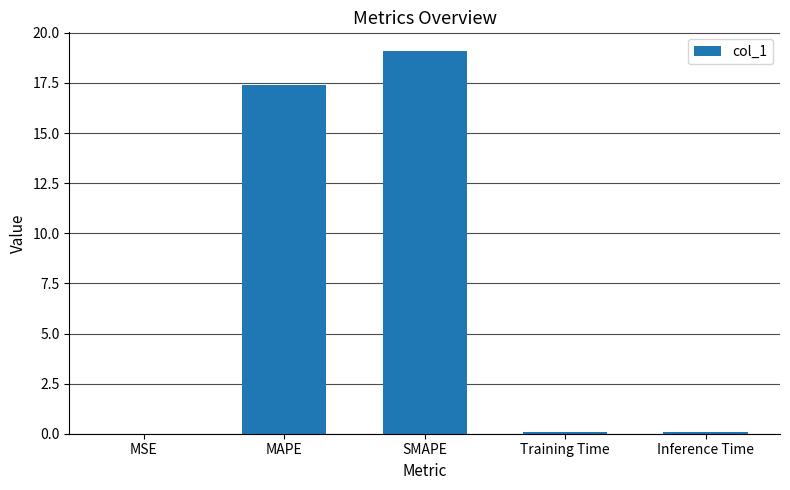

Are the bars horizontal?

No